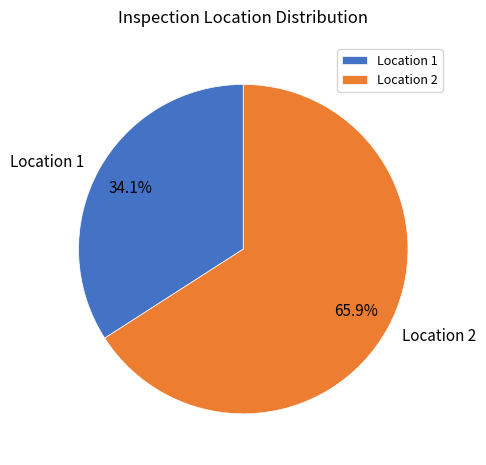

To the nearest percent, what percentage of the pie is Location 1?

34%